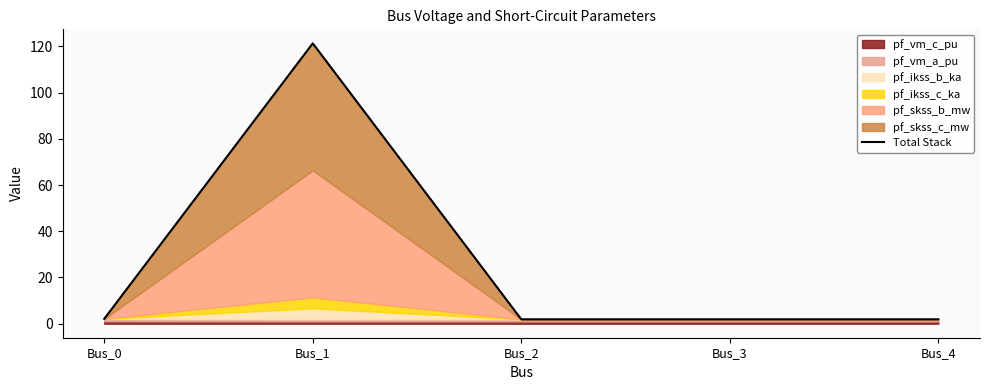

What is the highest value of the Total Stack series?

121.4